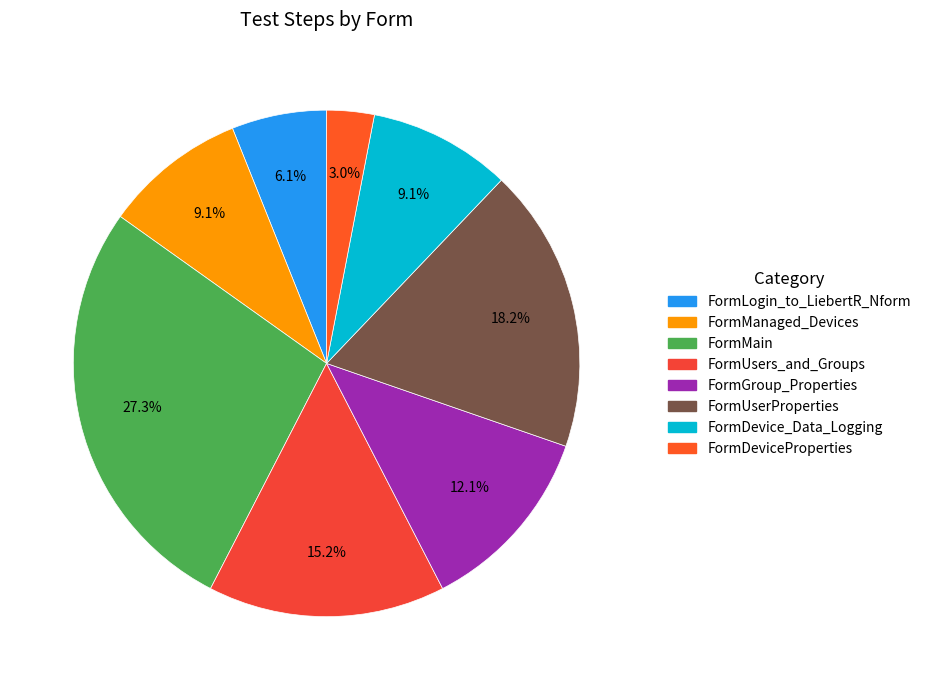

What percentage is the FormMain slice, to the nearest percent?

27%